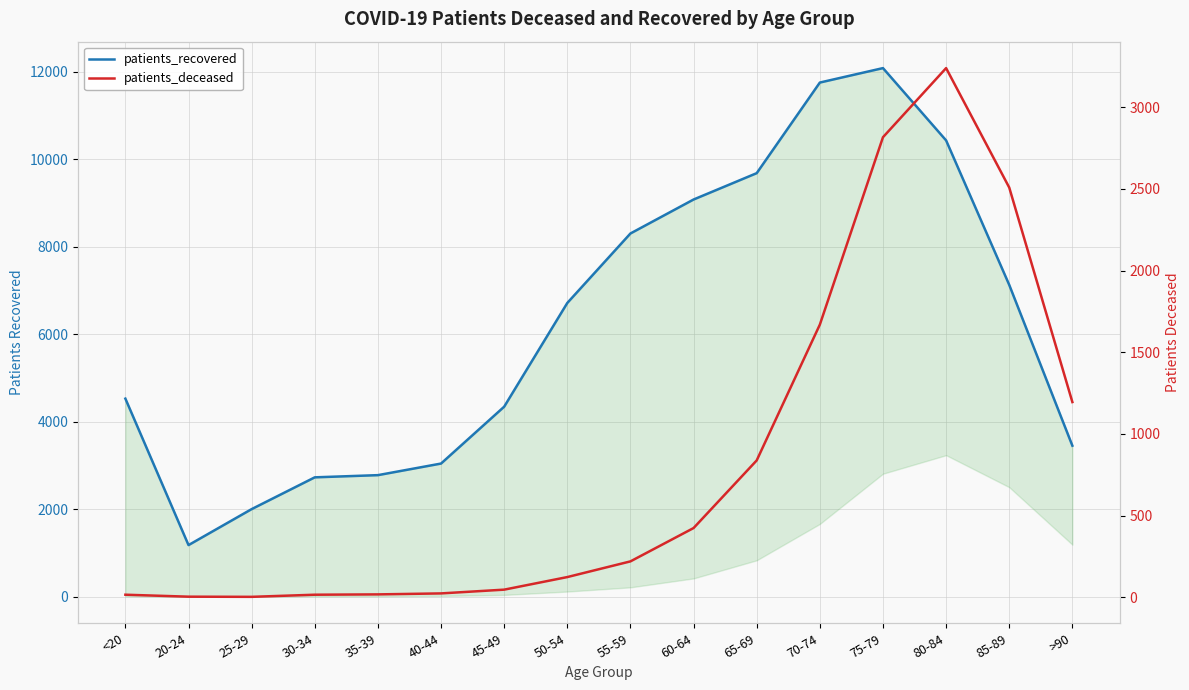

At how many categories does at least one series exceed 4152?

10